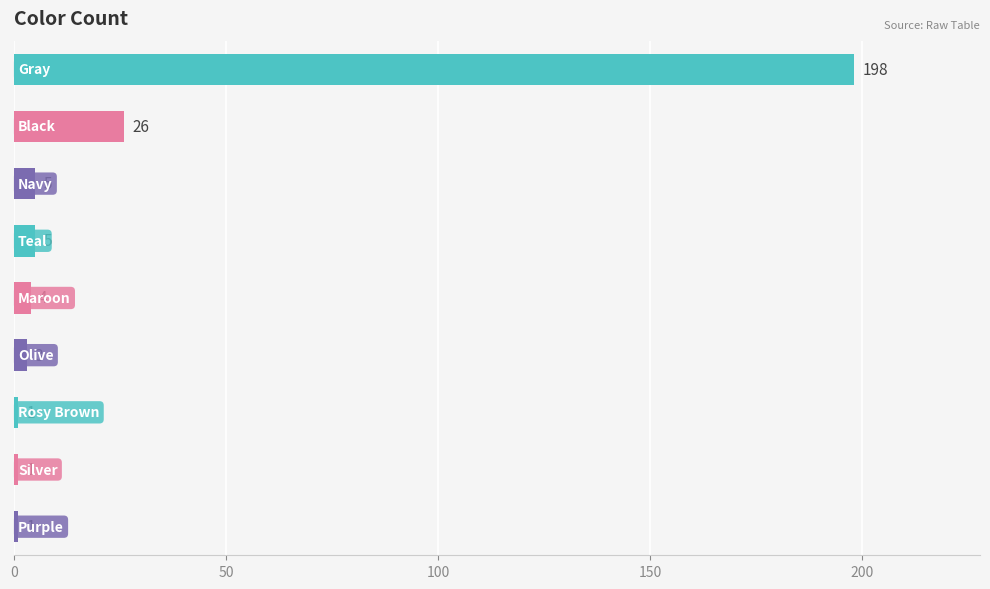

How many bars are there in total?

9